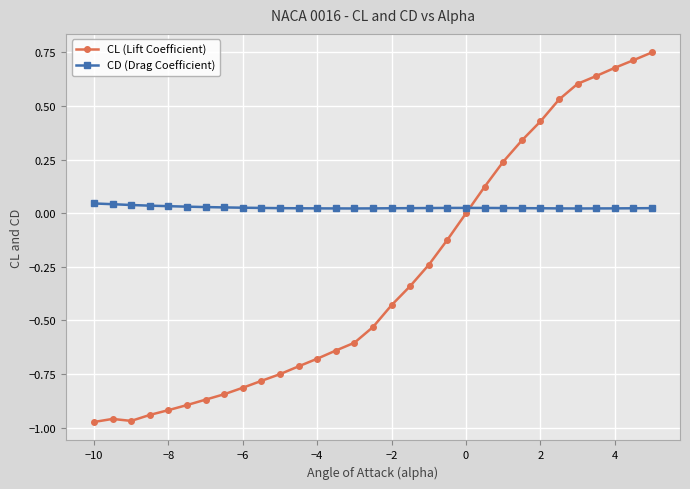

Which series has the largest range (max minus min)?

CL (Lift Coefficient)